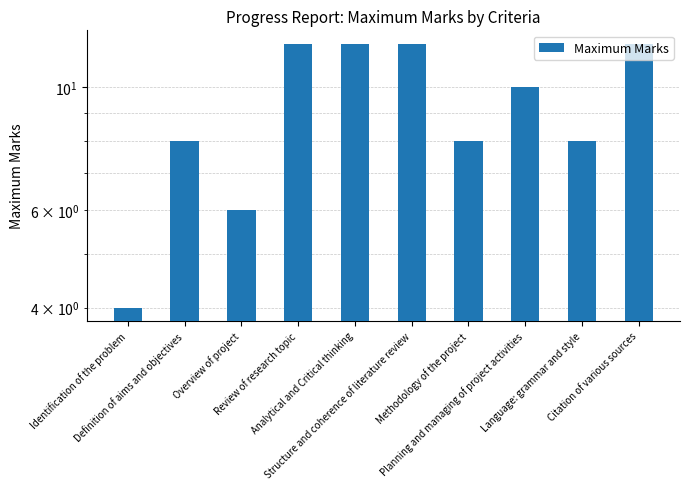

What is the difference between the maximum and minimum values?

8